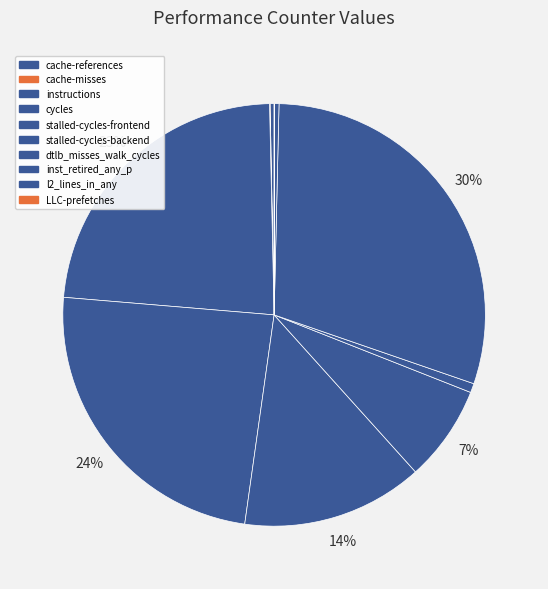

What percentage do stalled-cycles-backend and inst_retired_any_p together represent?

37.3%